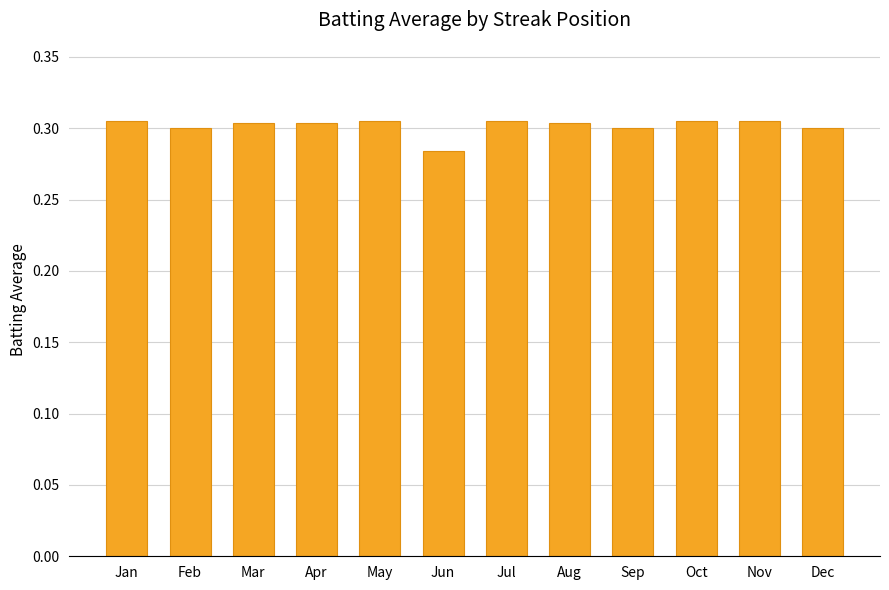

At which category does the chart reach its minimum across all series?

Jun